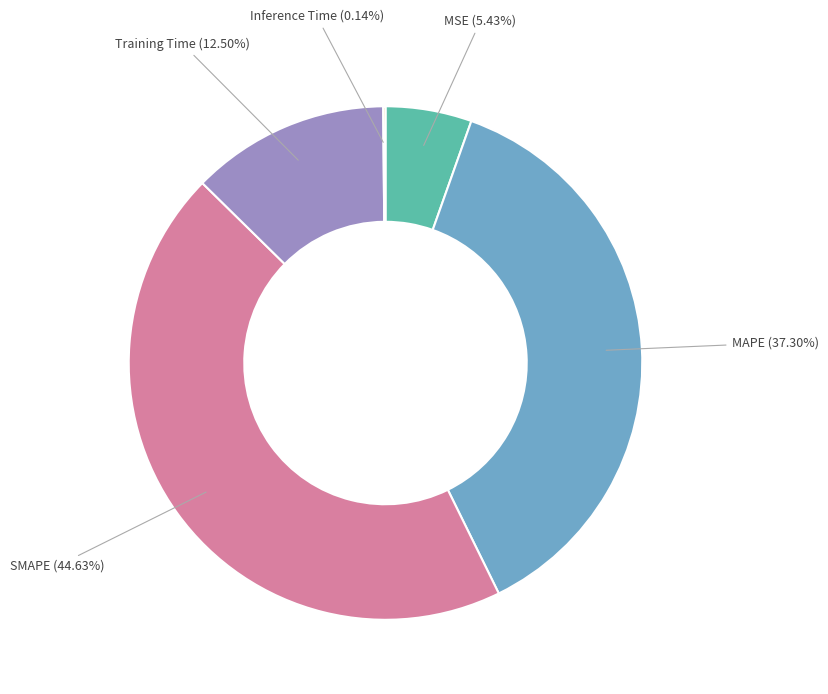

Which has a higher value, Training Time or MAPE?

MAPE